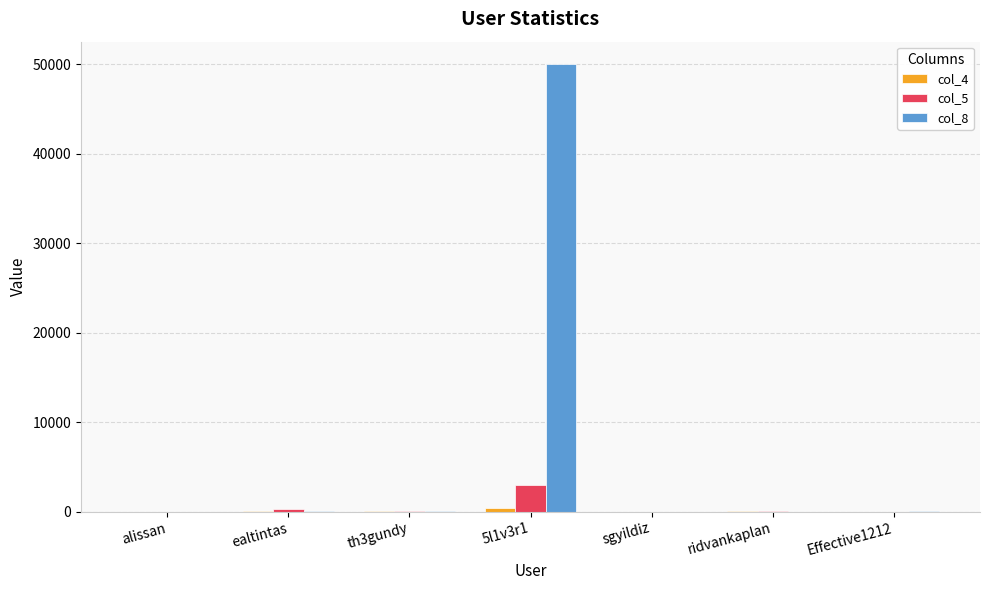

At which category is the sum across all series the highest?

5l1v3r1